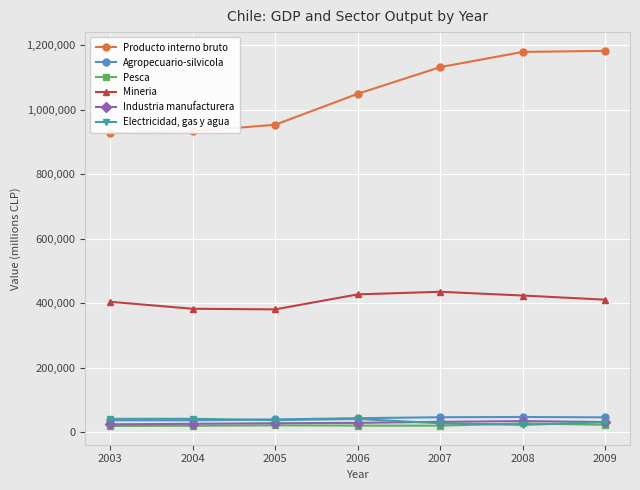

What is the difference between the maximum and minimum values in the Mineria series?

54587